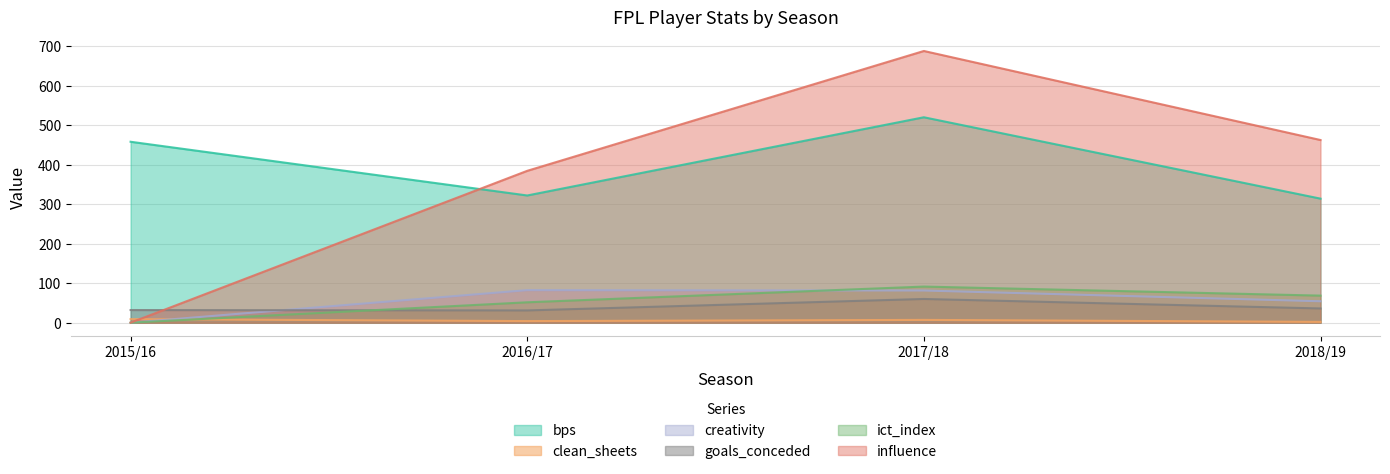

What is the average value of the influence series?

383.6